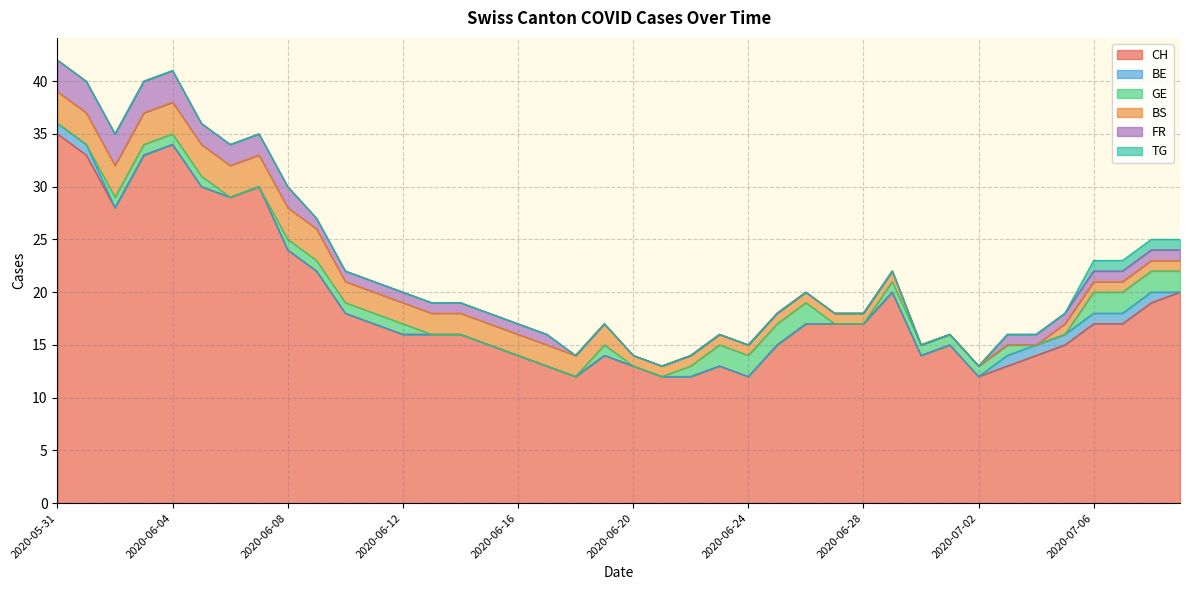

Which series has the widest spread of values?

CH